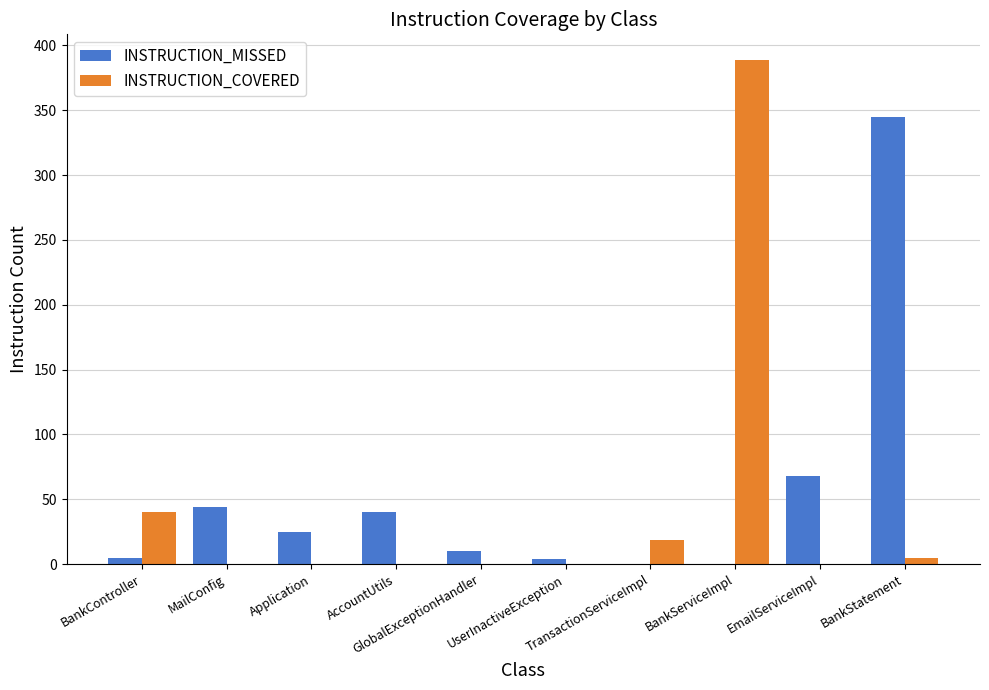

What is the maximum value shown in the chart?

389